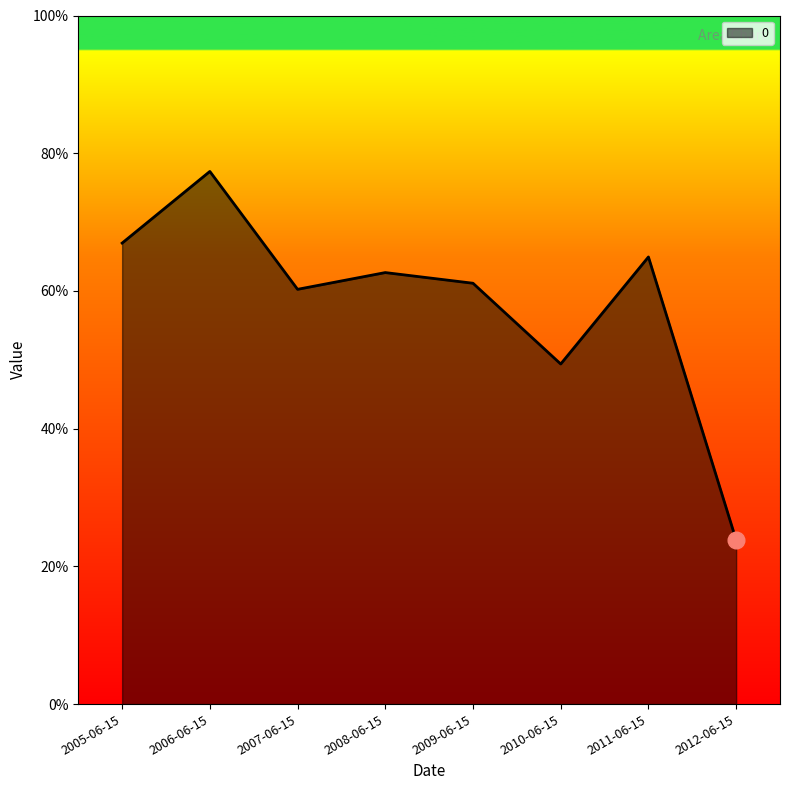

At which category does the chart reach its peak across all series?

2006-06-15